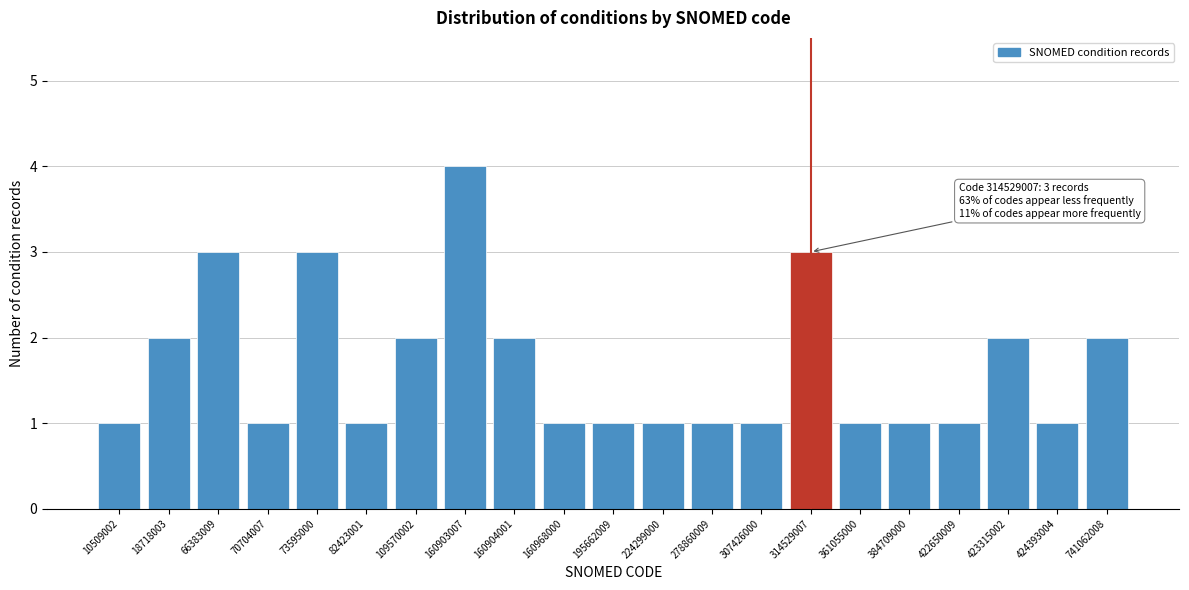

Reading right to left, what are all the values shown in this chart?

741062008=2	424393004=1	423315002=2	422650009=1	384709000=1	361055000=1	314529007=3	307426000=1	278860009=1	224299000=1	195662009=1	160968000=1	160904001=2	160903007=4	109570002=2	82423001=1	73595000=3	70704007=1	66383009=3	18718003=2	10509002=1